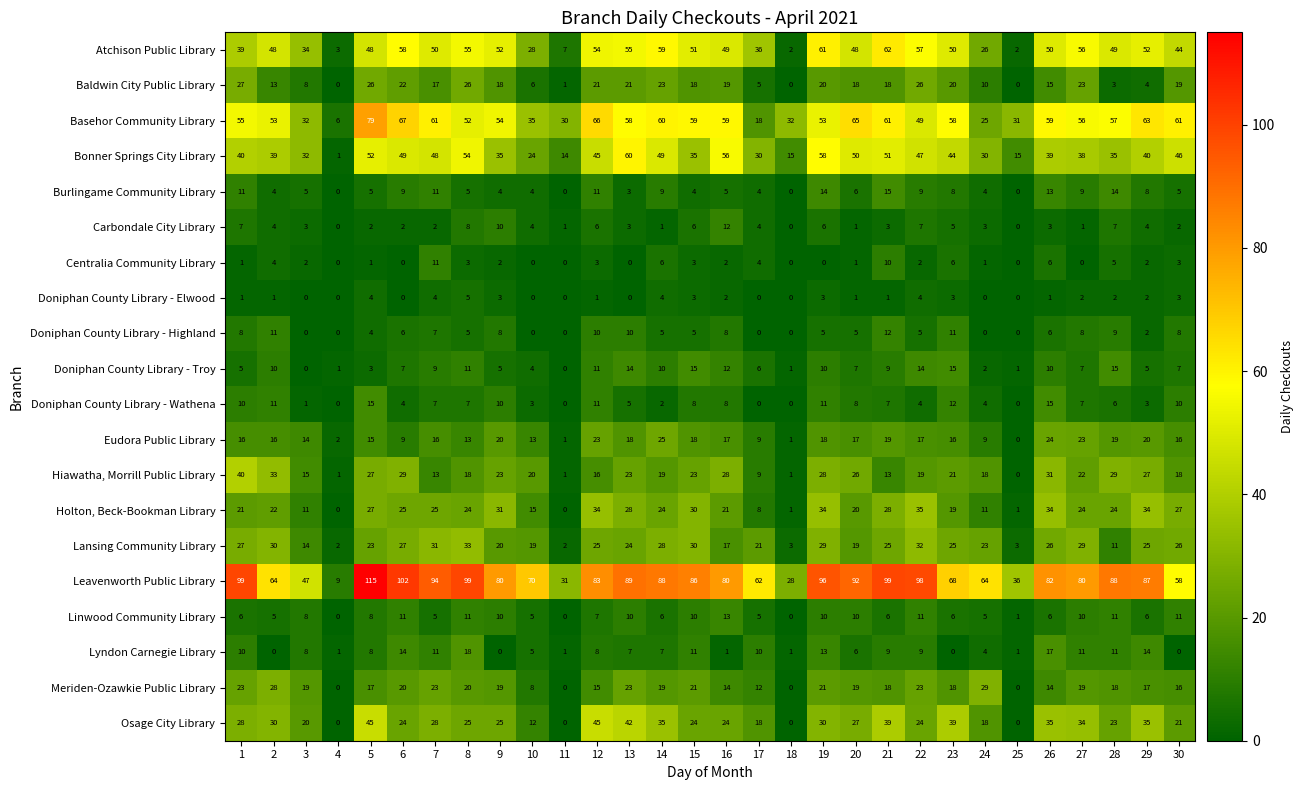

What is the difference between the maximum and minimum values in the Doniphan County Library - Highland series?

12